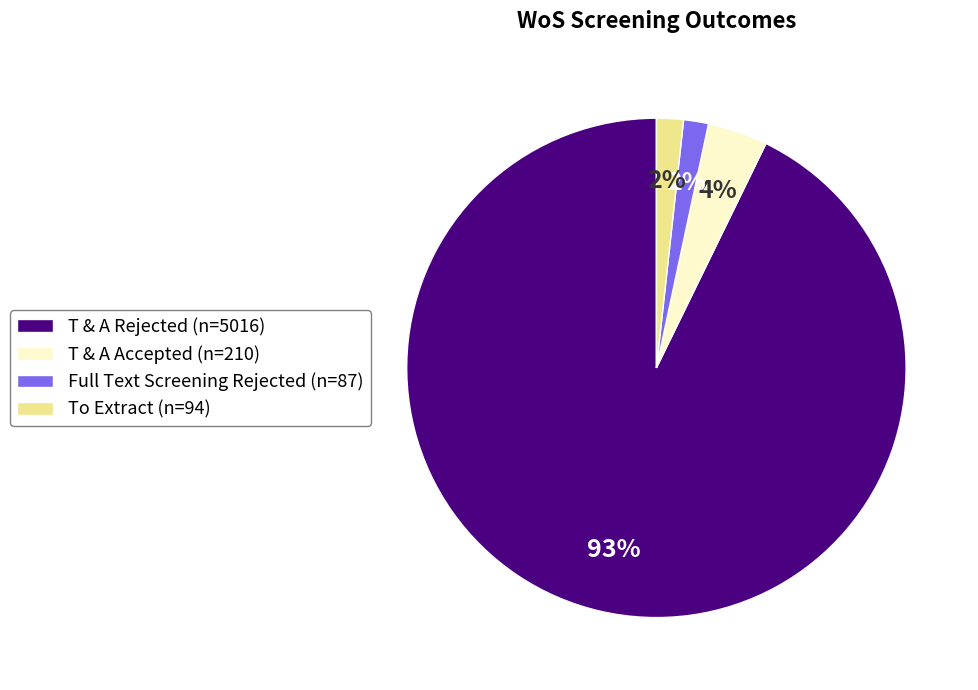

Does any single category account for the majority?

Yes